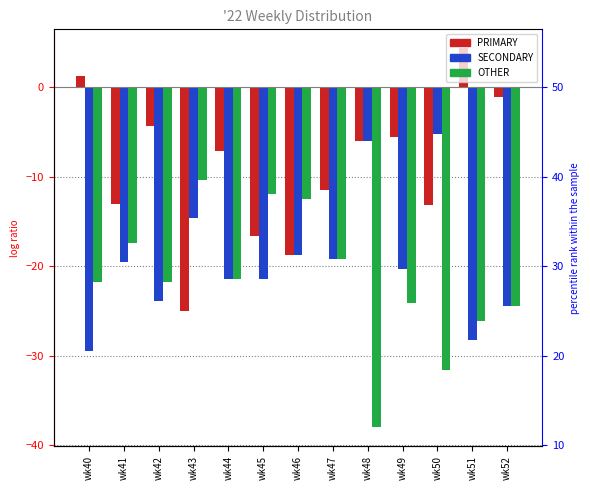

What is the difference between the maximum and minimum values in the OTHER series?

27.6